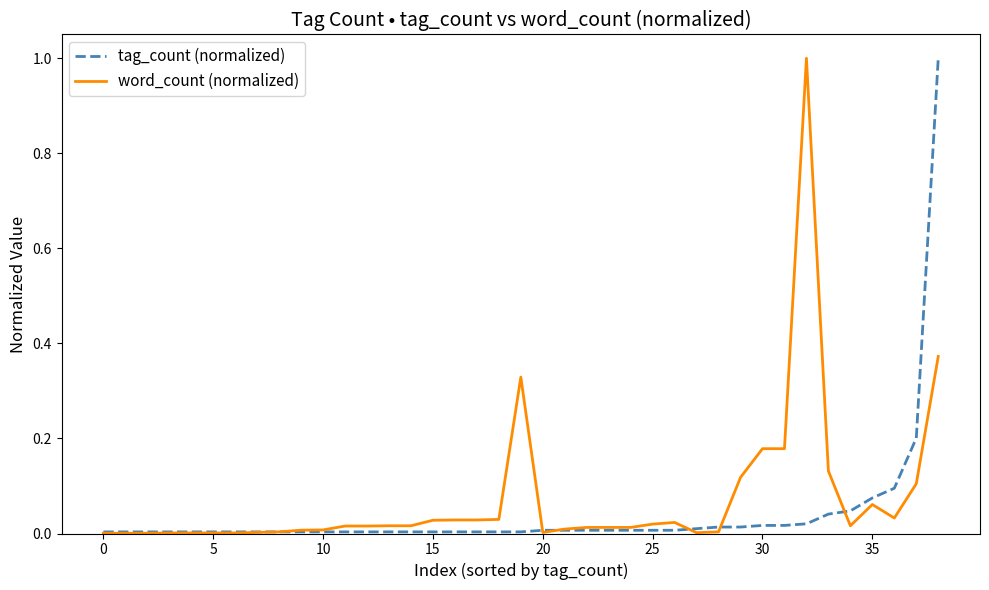

Reading left to right, transcribe all the data shown in this chart.

tag_count (normalized): 0.0	0.0	0.0	0.0	0.0	0.0	0.0	0.0	0.0	0.0	0.0	0.0	0.0	0.0	0.0	0.0	0.0	0.0	0.0	0.0	0.0	0.0	0.0	0.0	0.0	0.0	0.0	0.0	0.0	0.0	0.0	0.0	0.0	0.0	0.0	0.1	0.1	0.2	1.0
word_count (normalized): 0.0	0.0	0.0	0.0	0.0	0.0	0.0	0.0	0.0	0.0	0.0	0.0	0.0	0.0	0.0	0.0	0.0	0.0	0.0	0.3	0.0	0.0	0.0	0.0	0.0	0.0	0.0	0.0	0.0	0.1	0.2	0.2	1.0	0.1	0.0	0.1	0.0	0.1	0.4